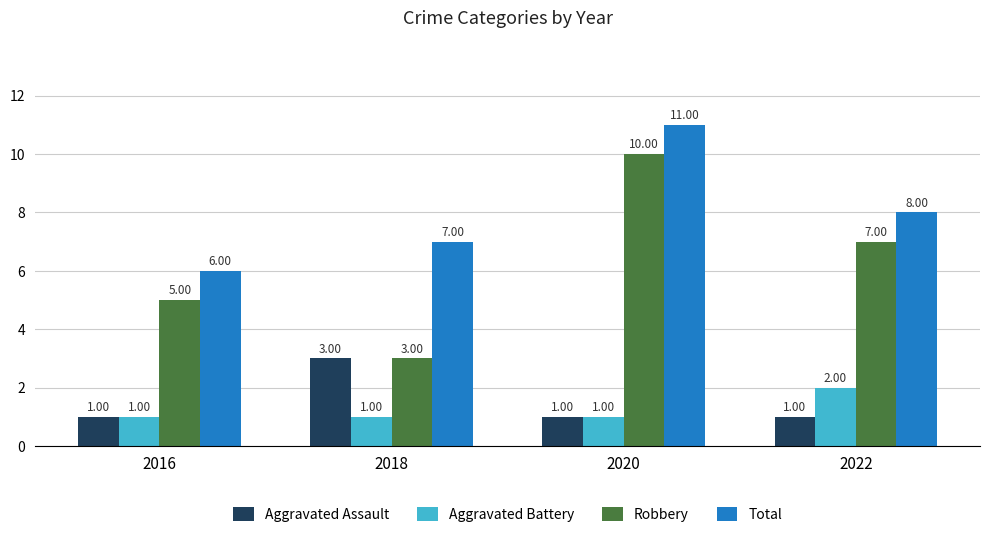

Reading left to right, transcribe all the data shown in this chart.

Aggravated Assault: 2016=1	2018=3	2020=1	2022=1
Aggravated Battery: 2016=1	2018=1	2020=1	2022=2
Robbery: 2016=5	2018=3	2020=10	2022=7
Total: 2016=6	2018=7	2020=11	2022=8